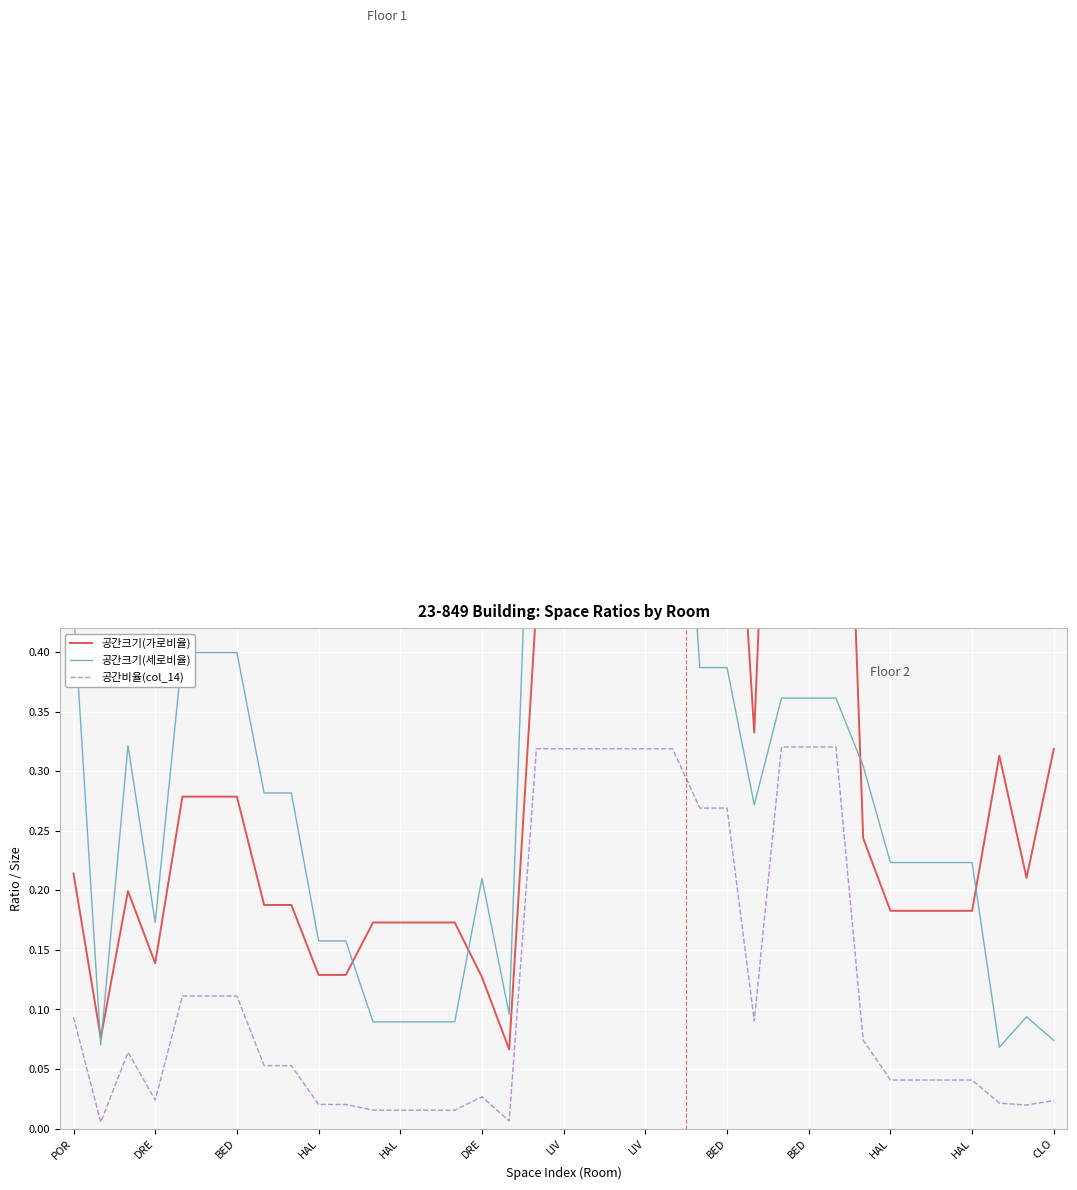

How many interior local peaks does the 공간크기(가로비율) series have?

2